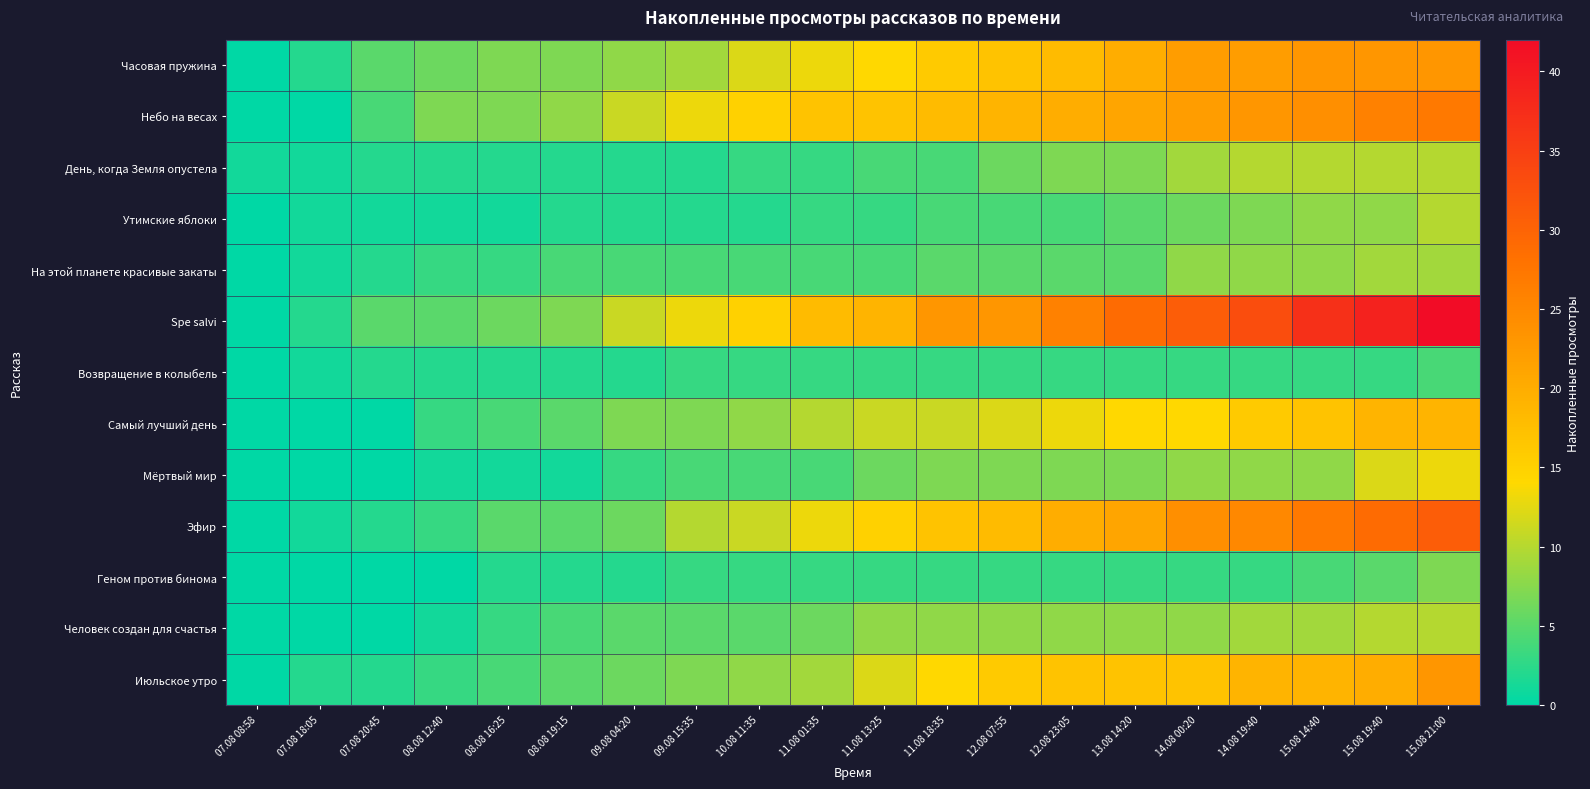

Which series has the largest total across all categories?

Spe salvi